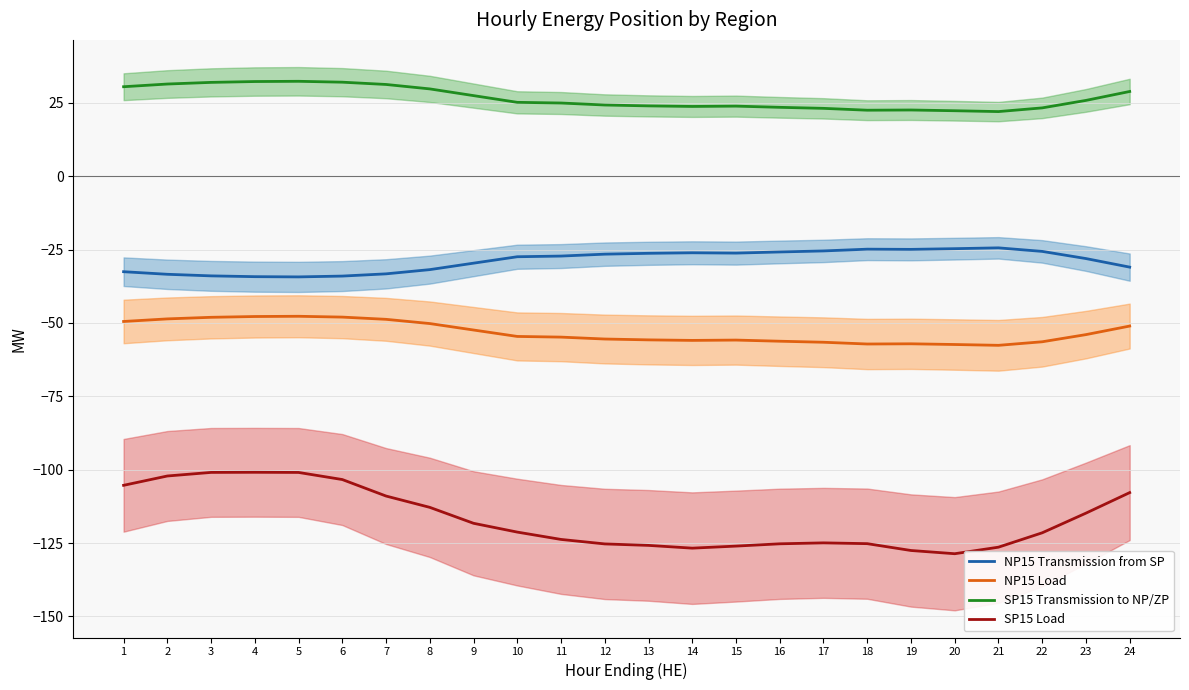

How many data points does each series have?

24